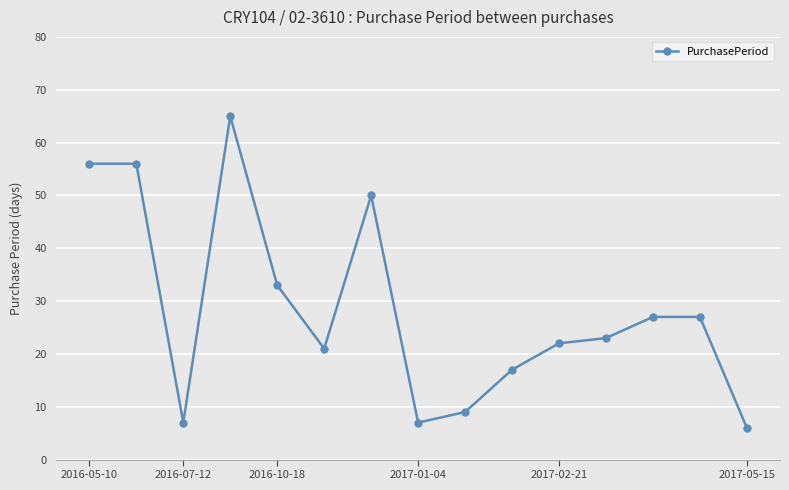

What is the value of the 1st point from the left?

56